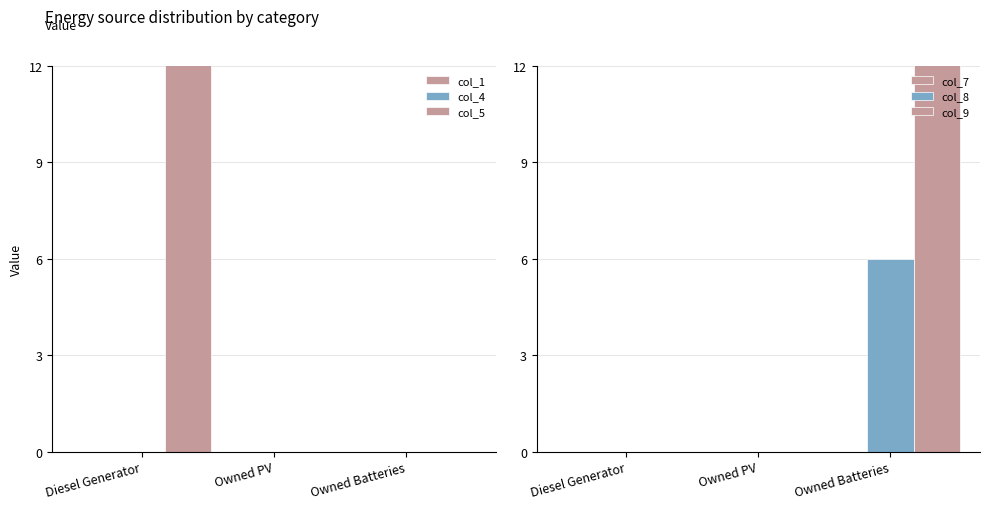

How many groups of bars are there?

3